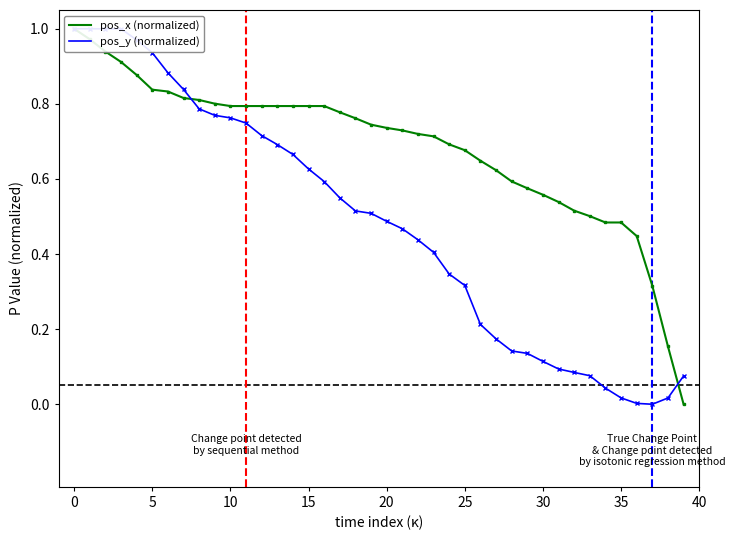

Which series has the widest spread of values?

pos_x (normalized)